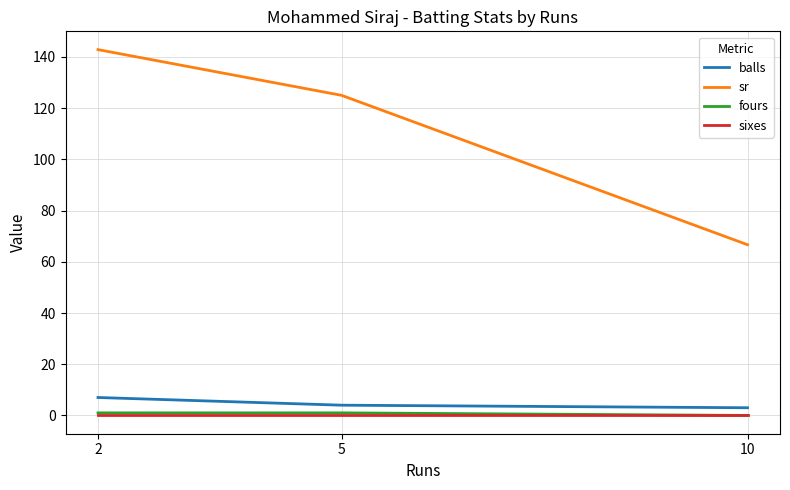

What is the difference between the second highest and minimum values in the sr series?

58.3